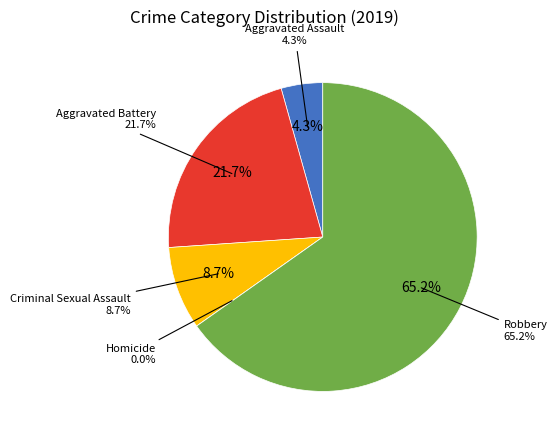

To the nearest percent, what is the difference between the Aggravated Battery and Criminal Sexual Assault slice percentages?

13%